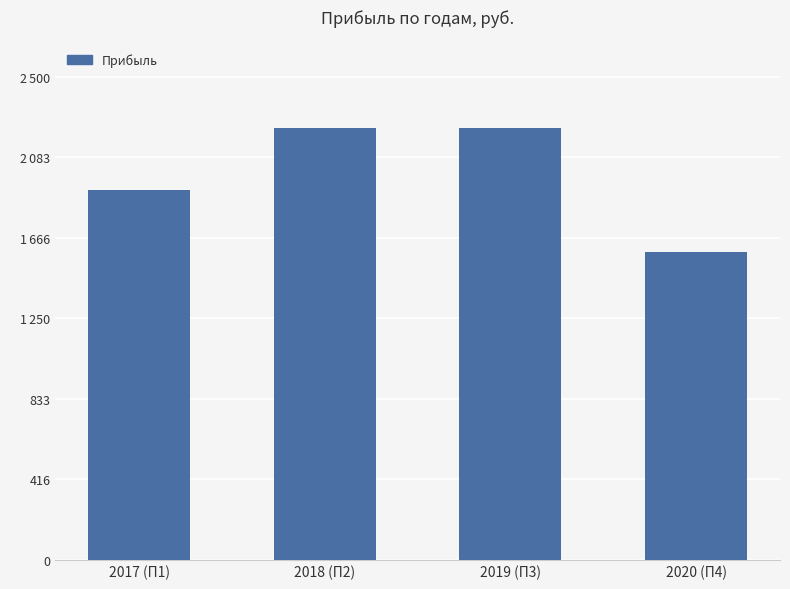

What is the average value?

1993.5